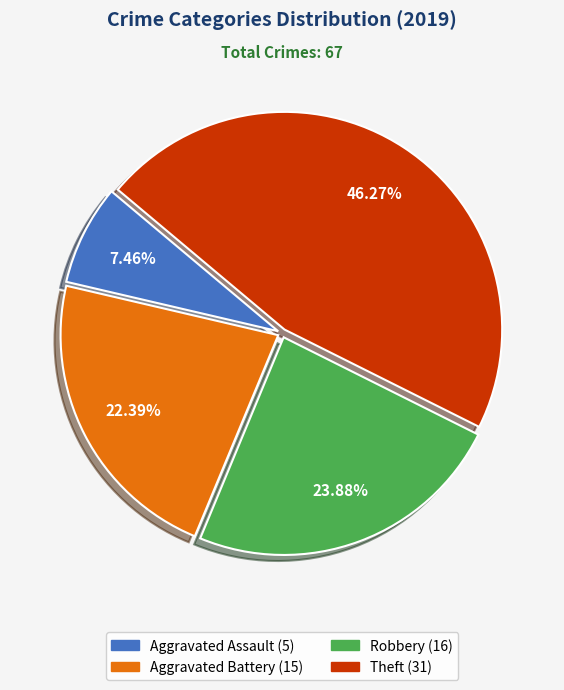

Does any single category account for the majority?

No